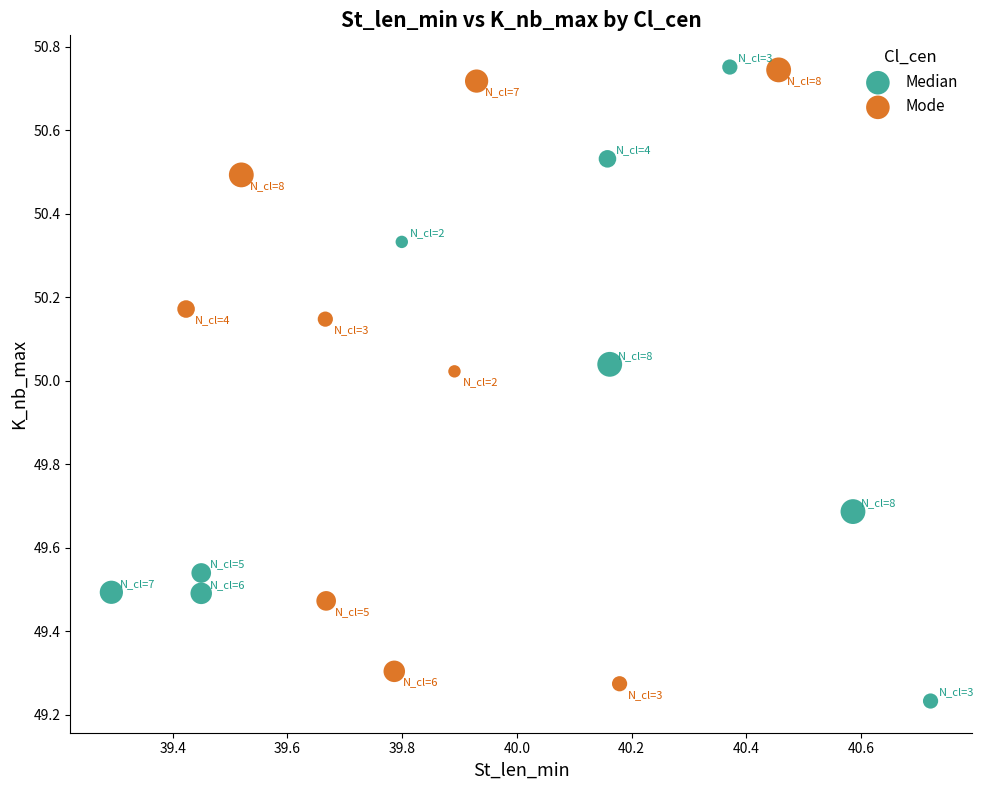

What are all the series names shown in the legend?

Median, Mode